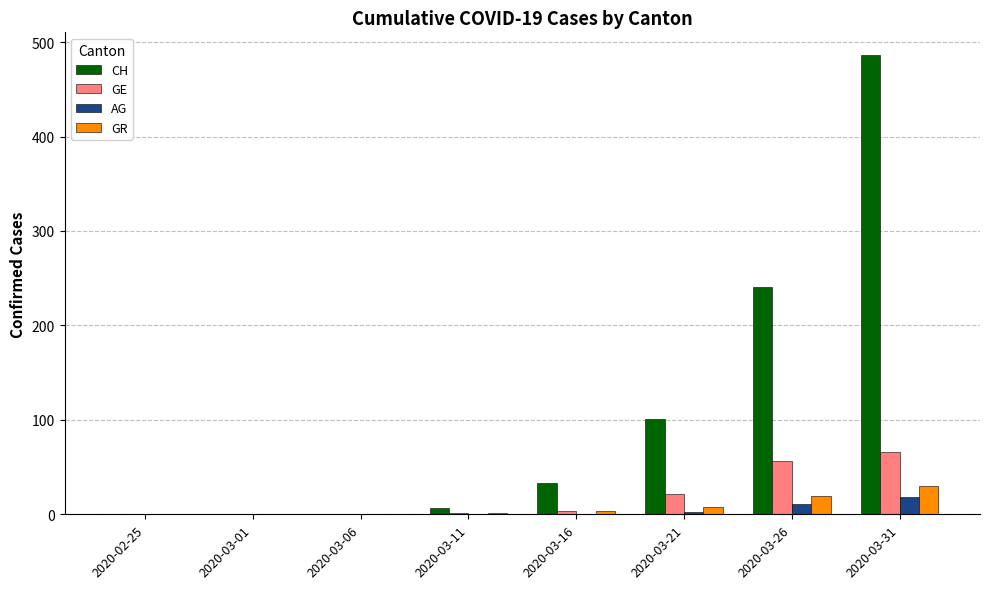

Does the chart contain stacked bars?

No